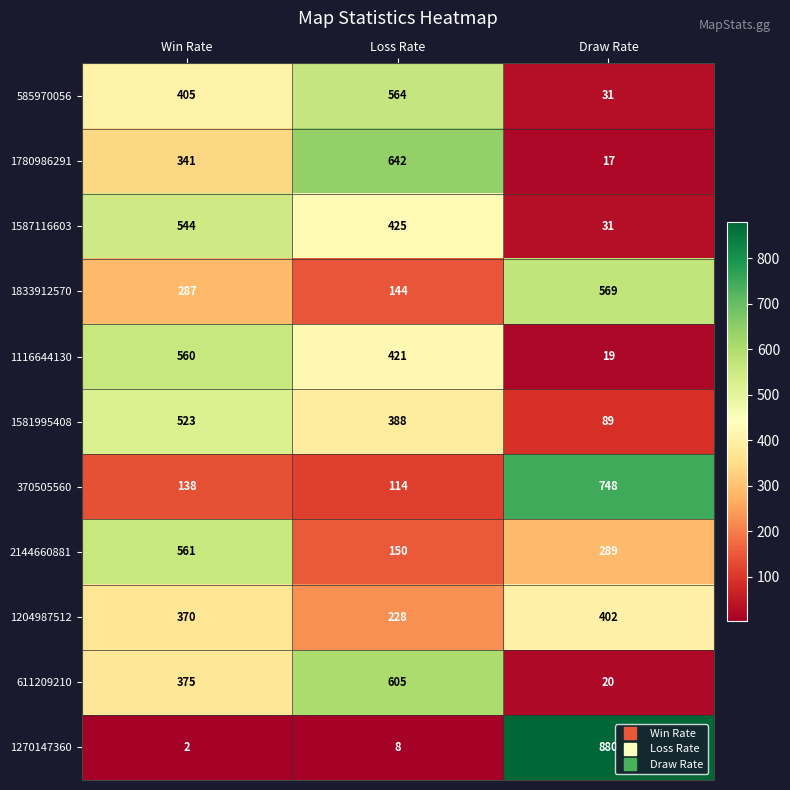

What is the highest value of the 1581995408 series?

523